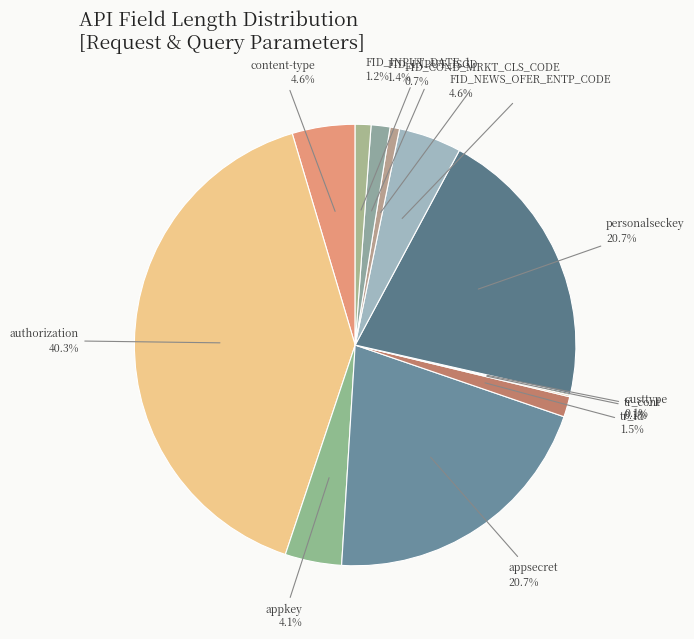

Is there any slice that represents more than half of the pie?

No